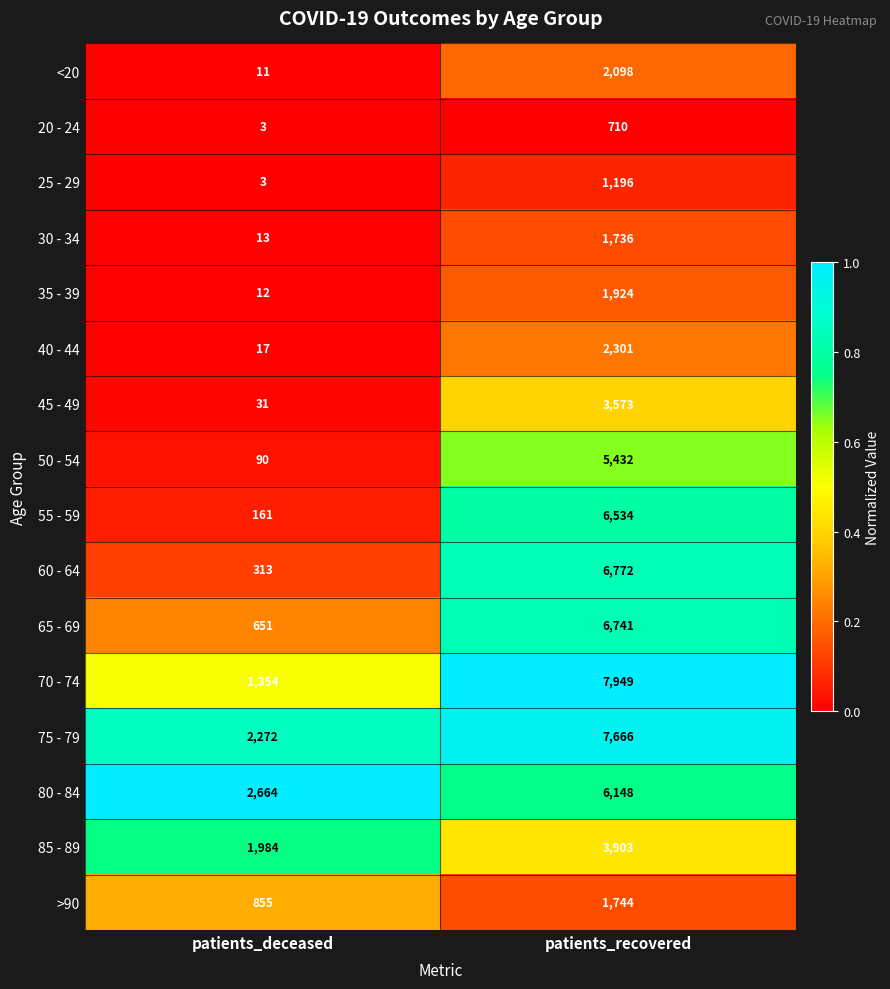

At which category does the chart reach its minimum across all series?

patients_deceased